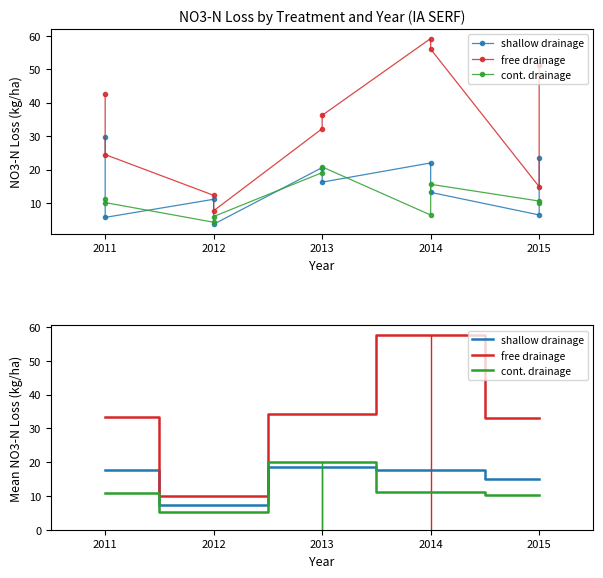

In free drainage, how many points are lower than both neighbors (excluding endpoints)?

1